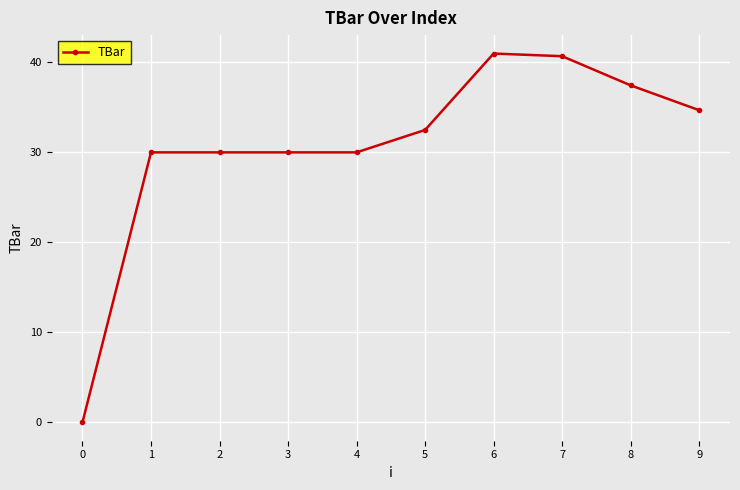

At which label does the data first exceed 32?

5